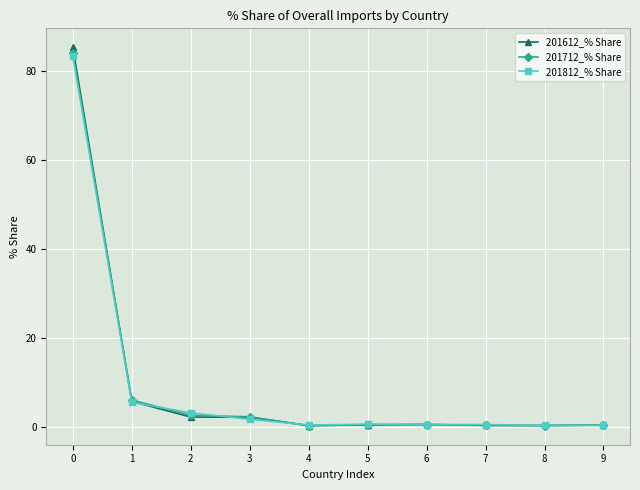

What is the greatest value displayed?

85.2